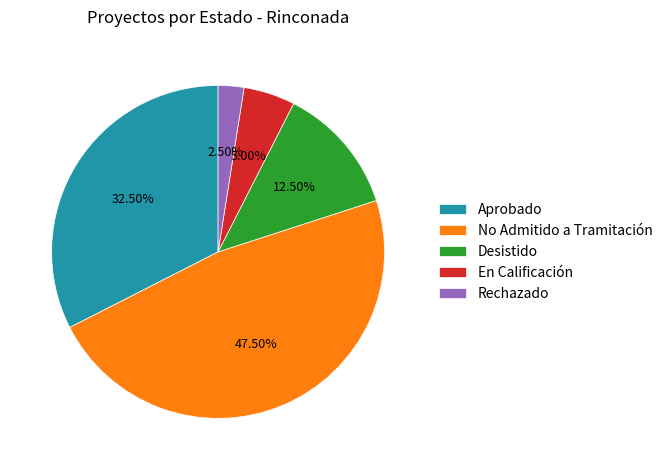

Does Rechazado account for over 50% of the chart?

No